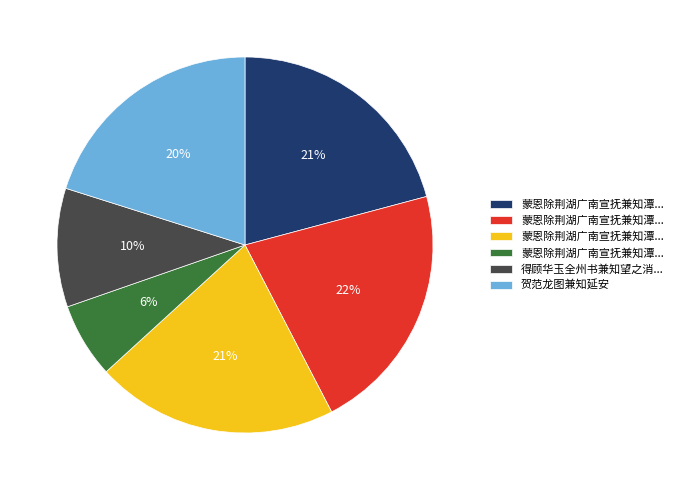

Is there a majority slice in this chart?

No